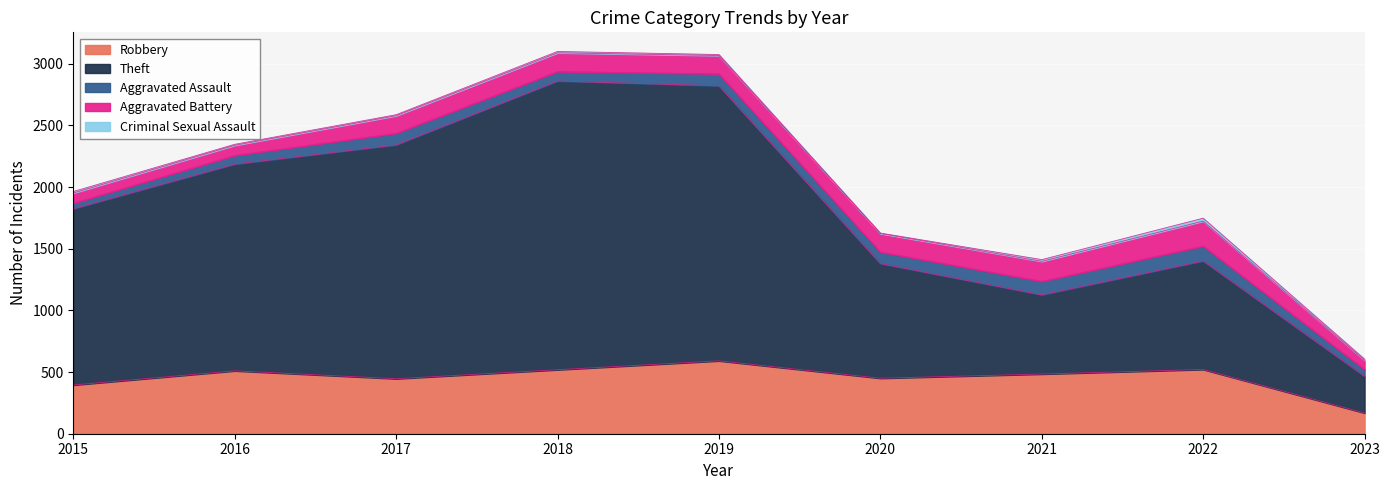

Which has a higher value, 2023 or 2018?

2018